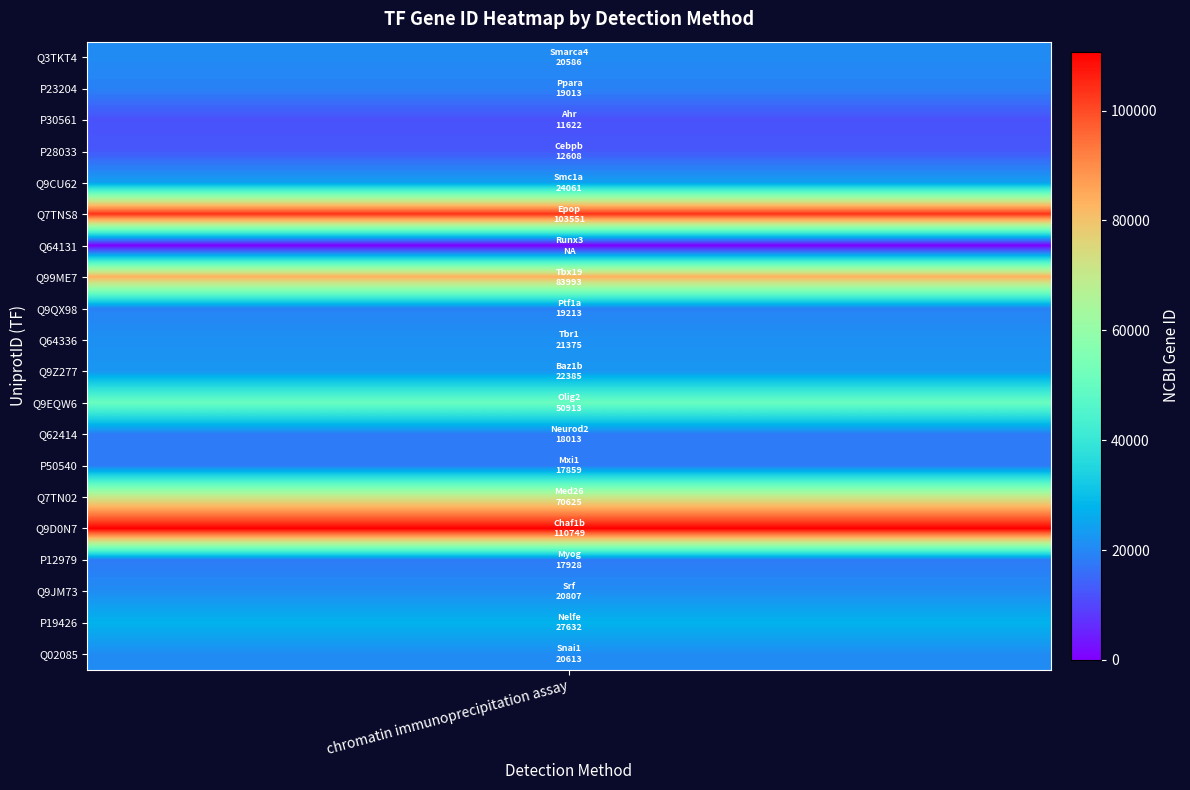

Reading left to right, extract all data points from this chart.

Q3TKT4=20586	P23204=19013	P30561=11622	P28033=12608	Q9CU62=24061	Q7TNS8=103551	Q64131=0	Q99ME7=83993	Q9QX98=19213	Q64336=21375	Q9Z277=22385	Q9EQW6=50913	Q62414=18013	P50540=17859	Q7TN02=70625	Q9D0N7=110749	P12979=17928	Q9JM73=20807	P19426=27632	Q02085=20613